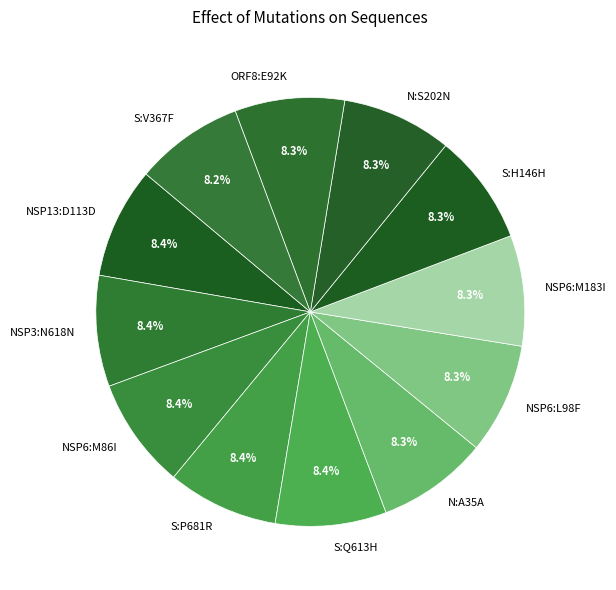

How much of the chart is everything except N:S202N?

91.7%